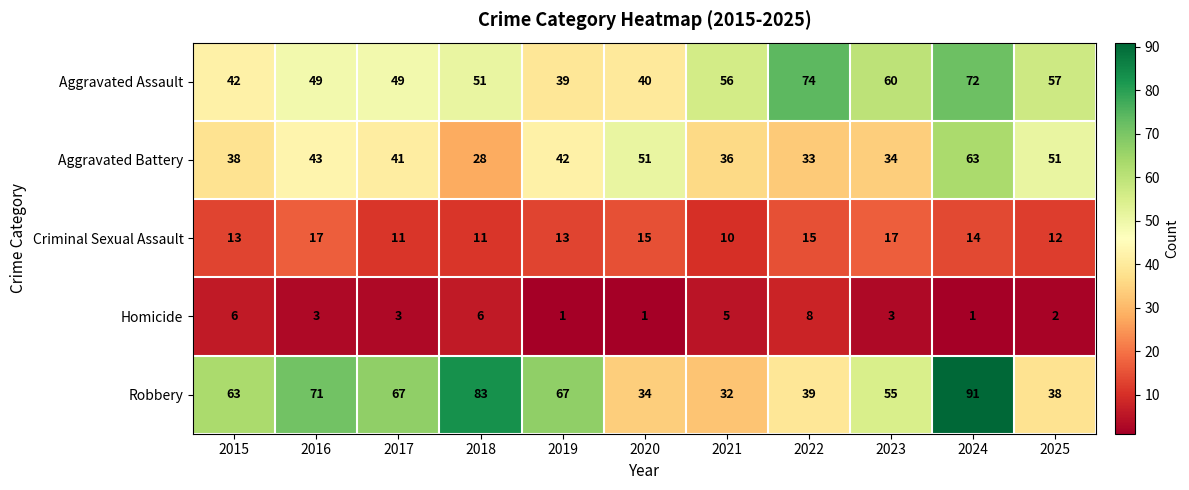

What is the highest value of the Aggravated Assault series?

74